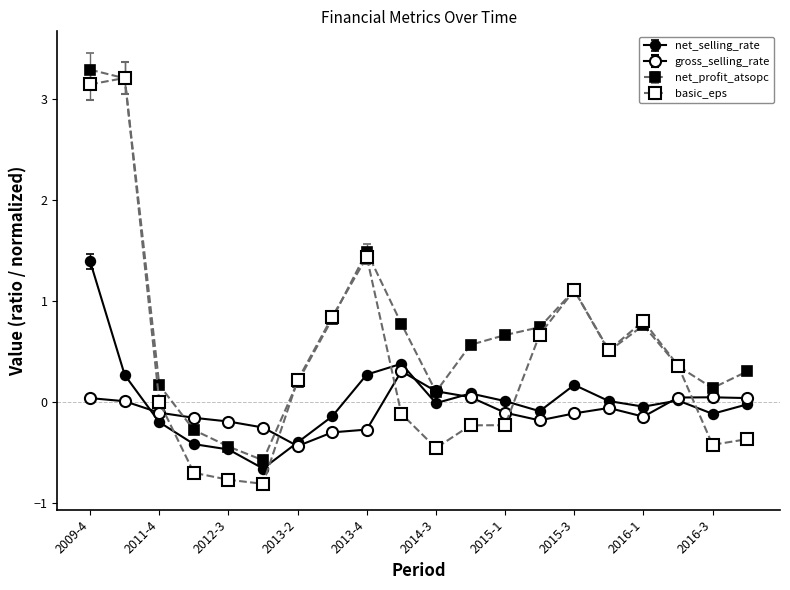

Where do net_selling_rate and basic_eps first cross each other?

2011-4 and 2012-2